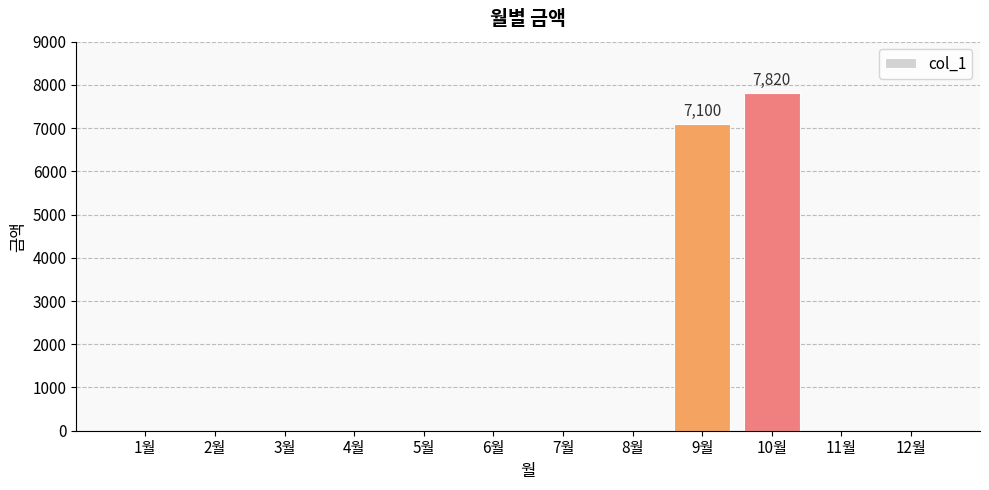

Where is the data nearest to the value 3910?

9월